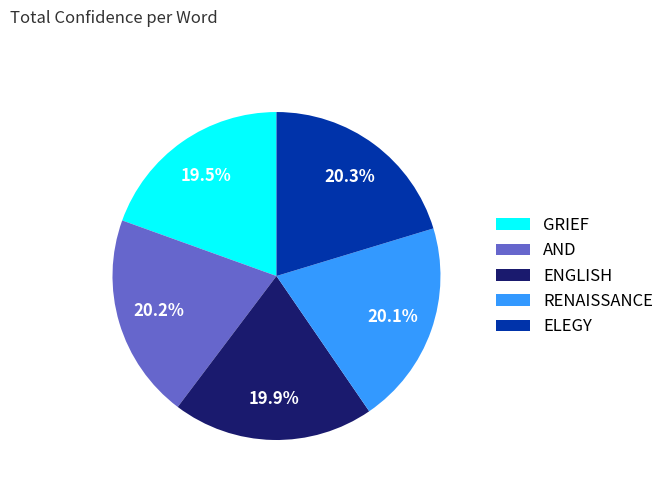

Is it true that AND is 20% of the pie?

True